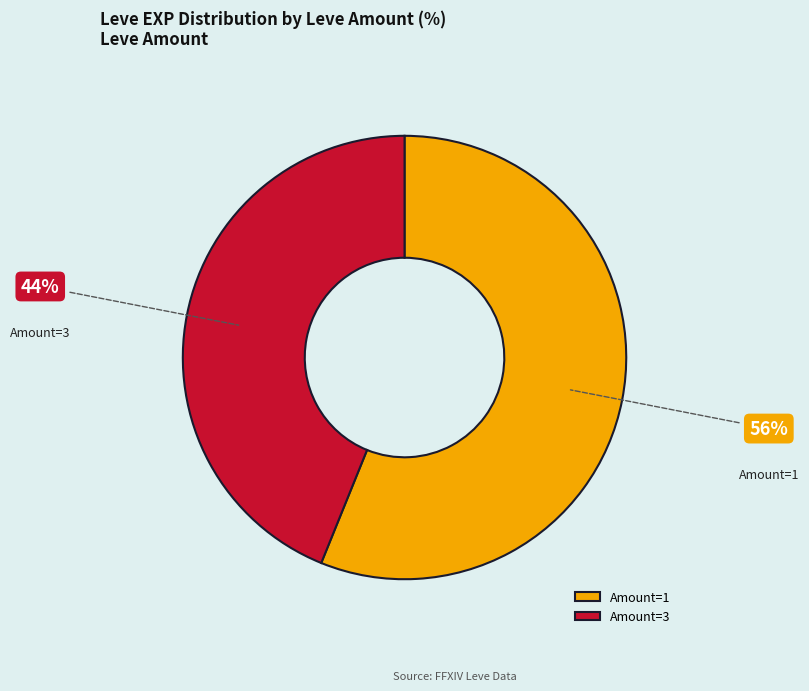

Is the sum of Amount=1 and Amount=3 greater than half?

Yes